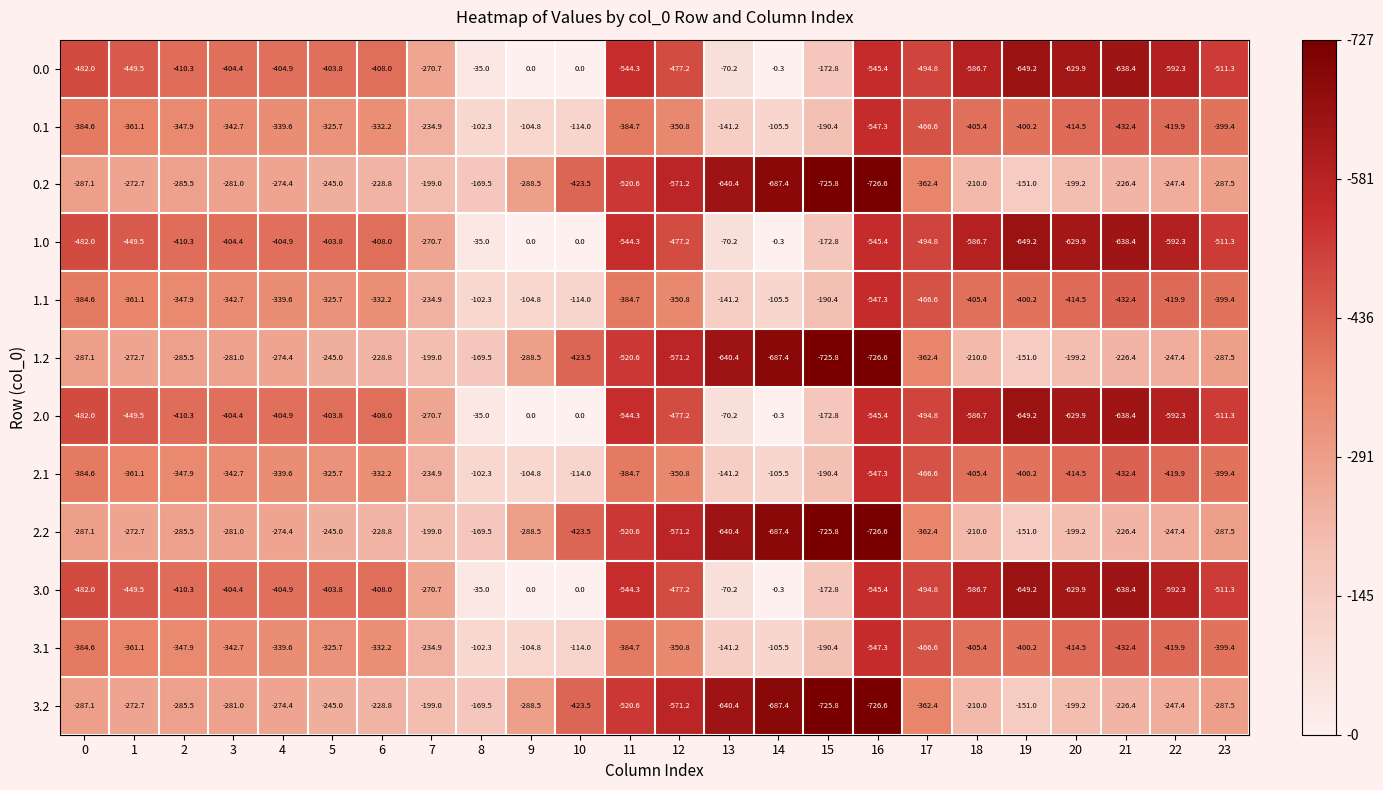

The value of 1.0 at 0 is -482.0. True or false?

True